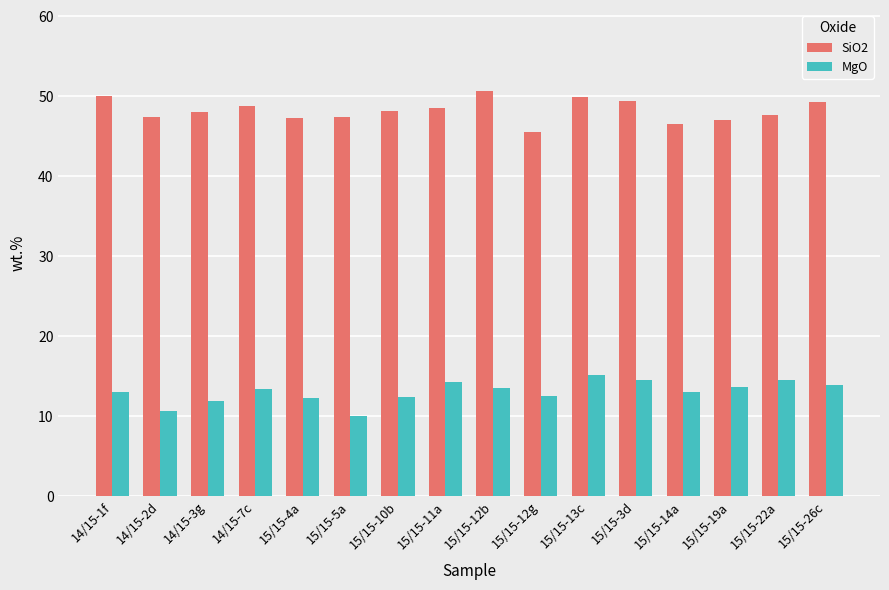

Rank the series by their average value, from lowest to highest.

MgO, SiO2